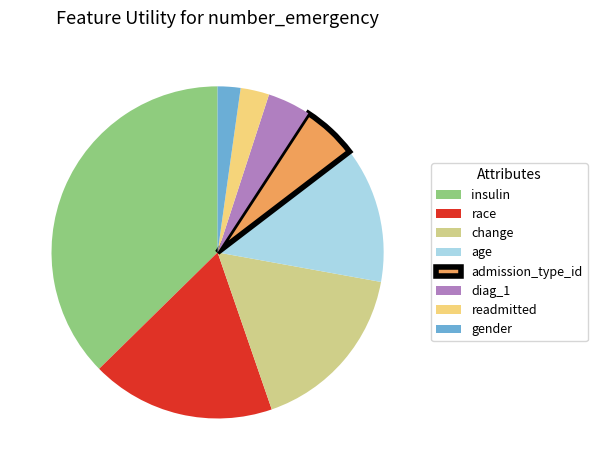

The insulin slice represents 37% of the pie. True or false?

True